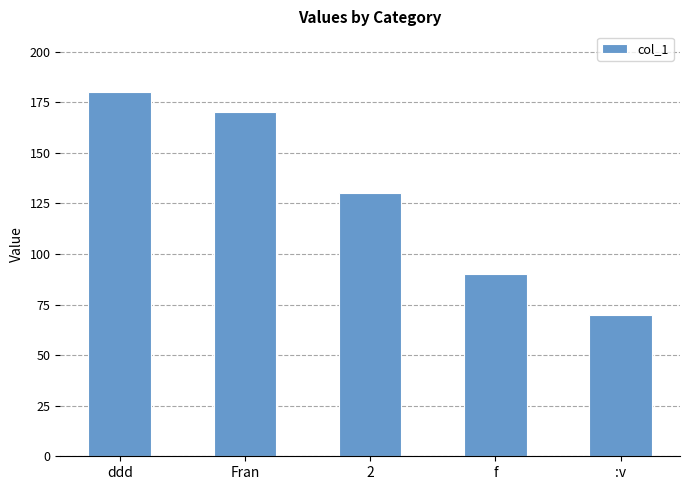

The value at Fran is 116. True or false?

False